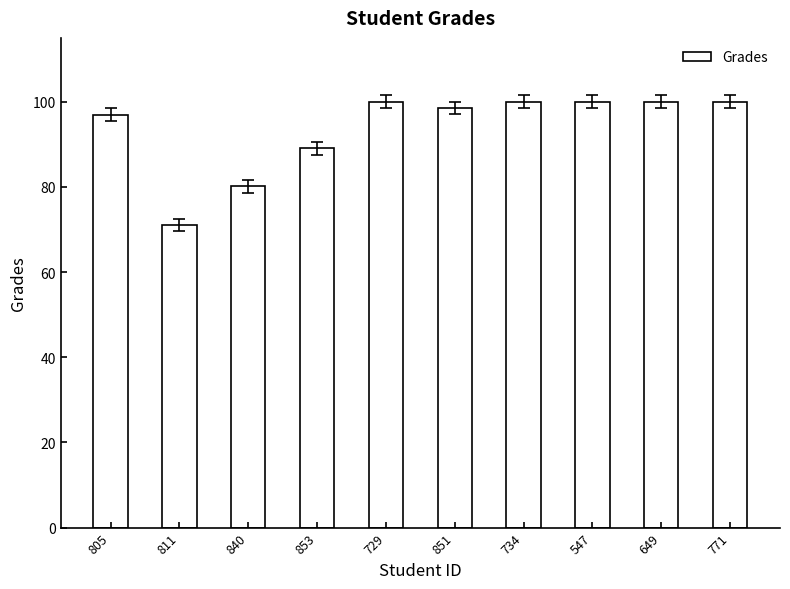

What is the label of the 10th bar from the right?

805